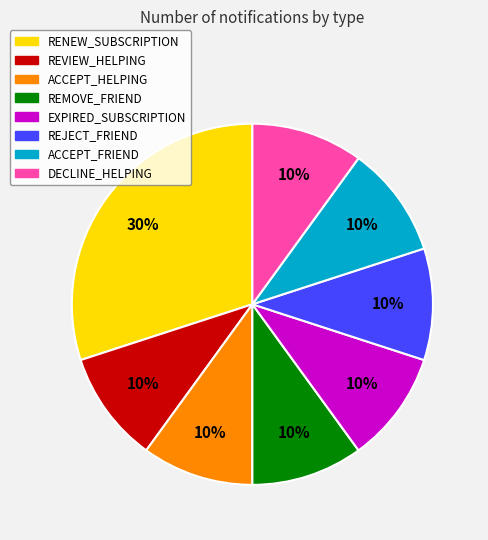

Is the sum of DECLINE_HELPING and ACCEPT_HELPING greater than half?

No